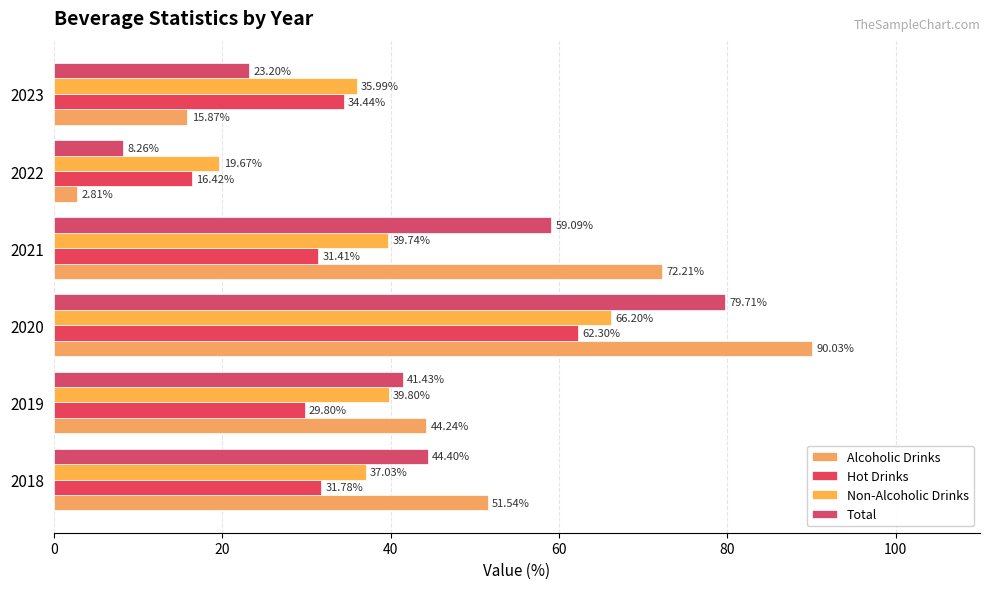

How many categories are shown in the chart?

6